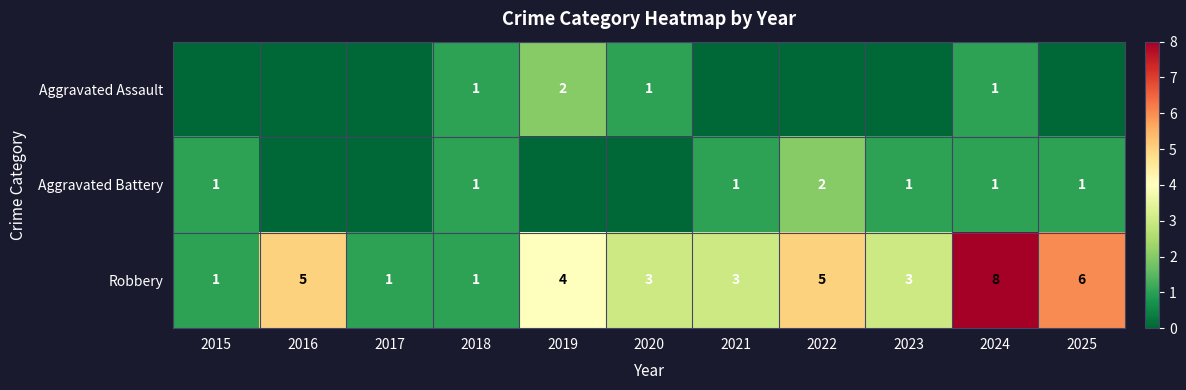

What is the minimum value for Robbery?

1